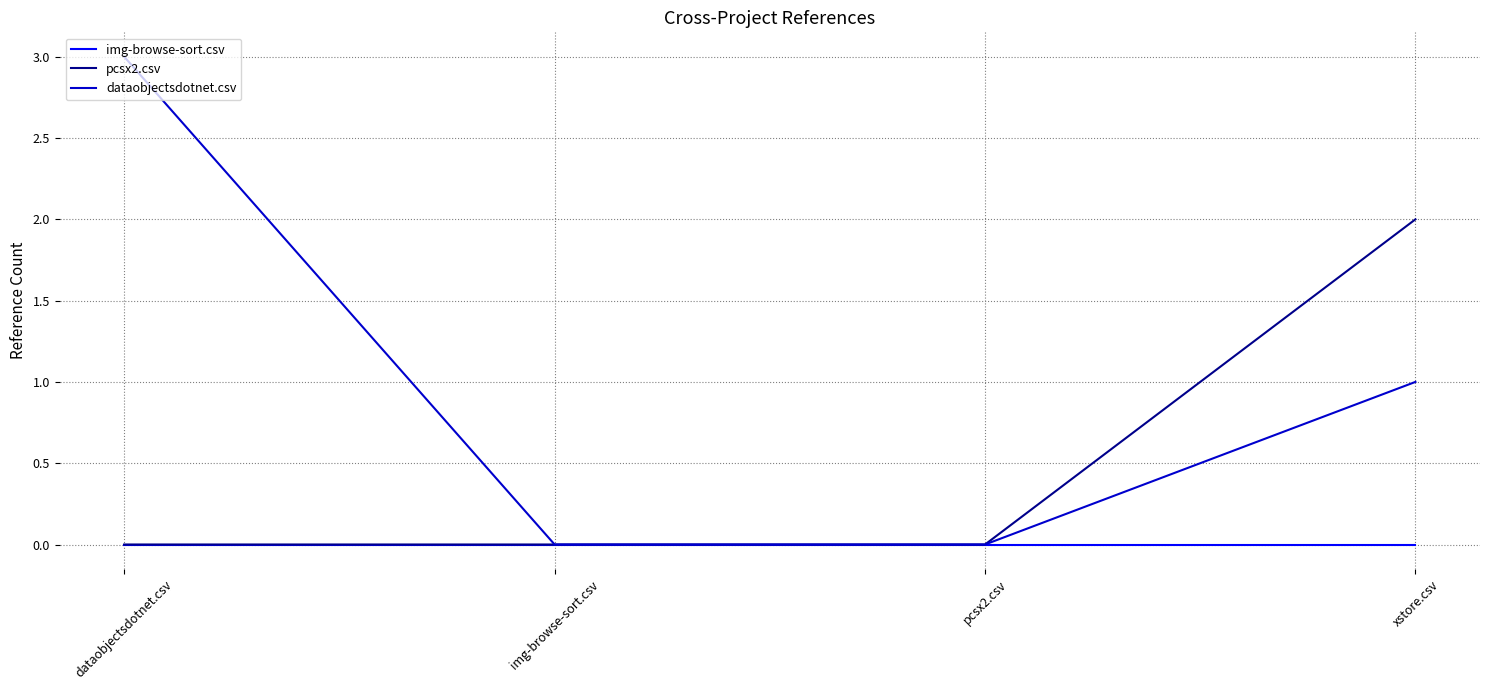

How many pcsx2.csv values are between 0 and 2?

4